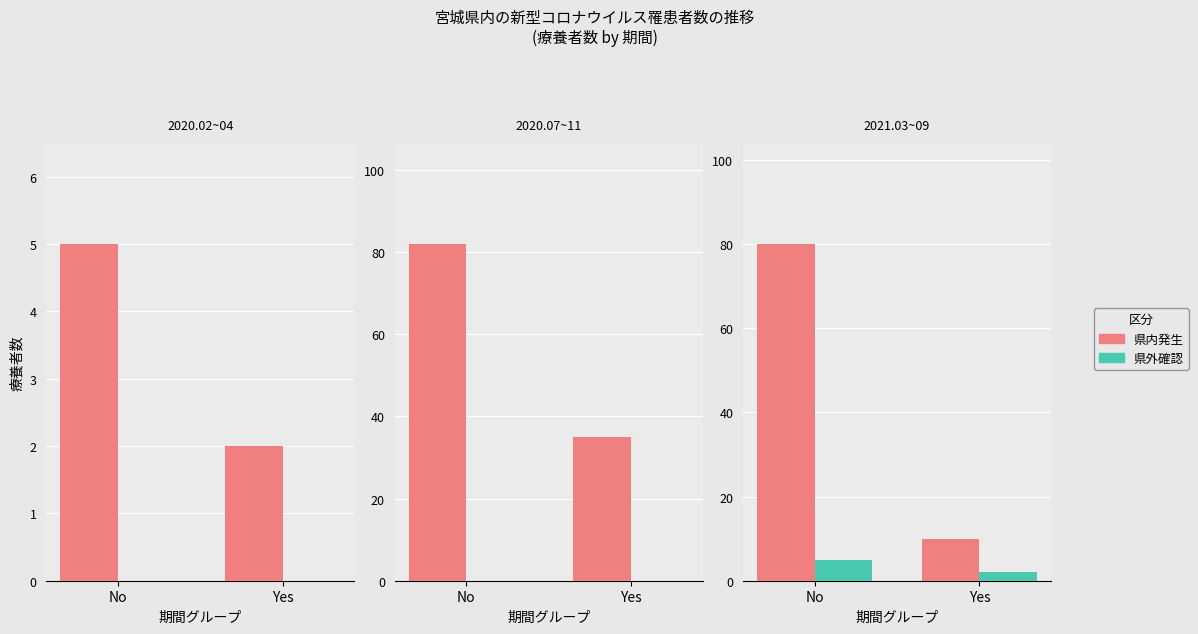

List the series in order of their overall mean, highest first.

県内発生, 県外確認